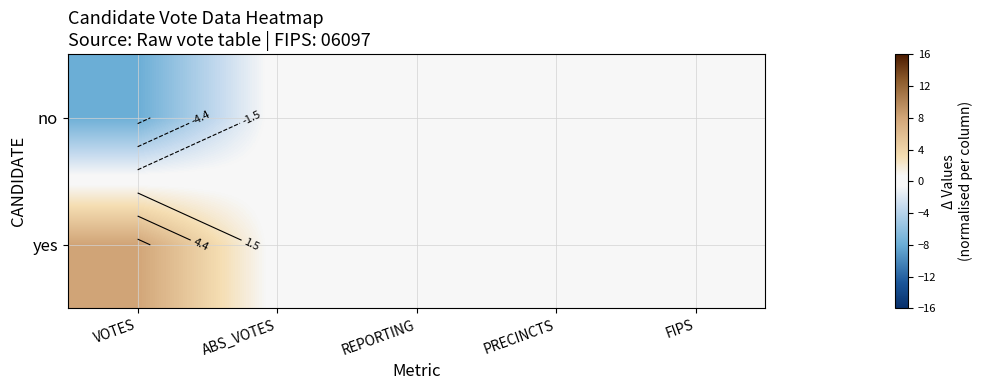

How many values in the no series are below 0?

1